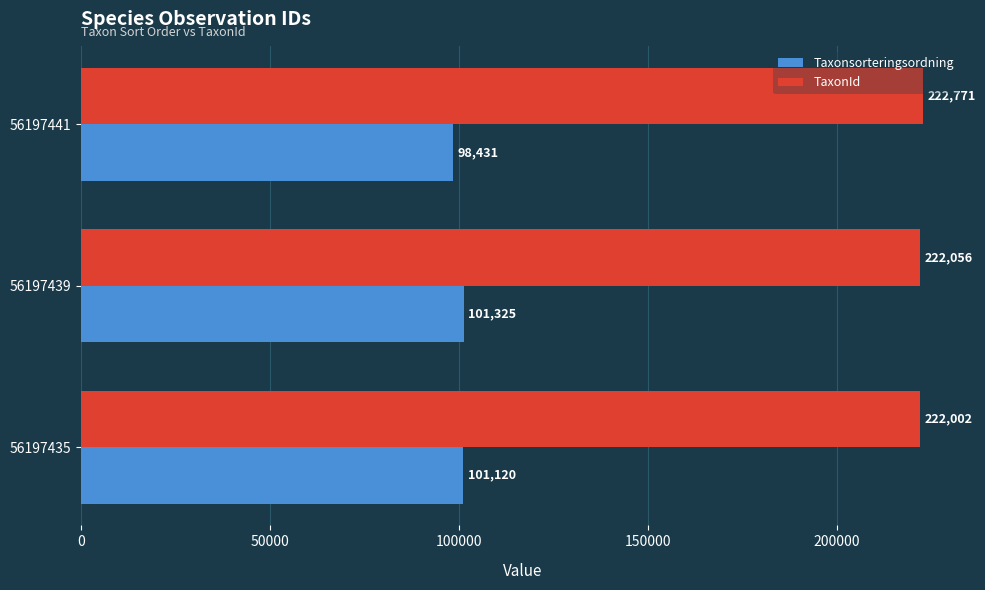

Which series has the largest total across all categories?

TaxonId